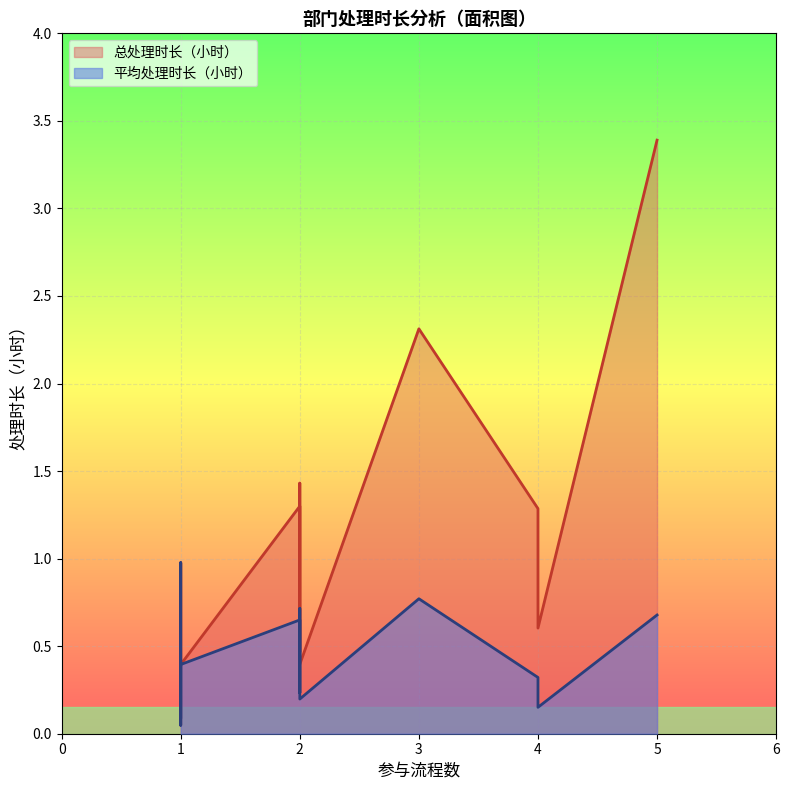

True or false: 总处理时长（小时） has more than 1 points higher than both neighbors.

True